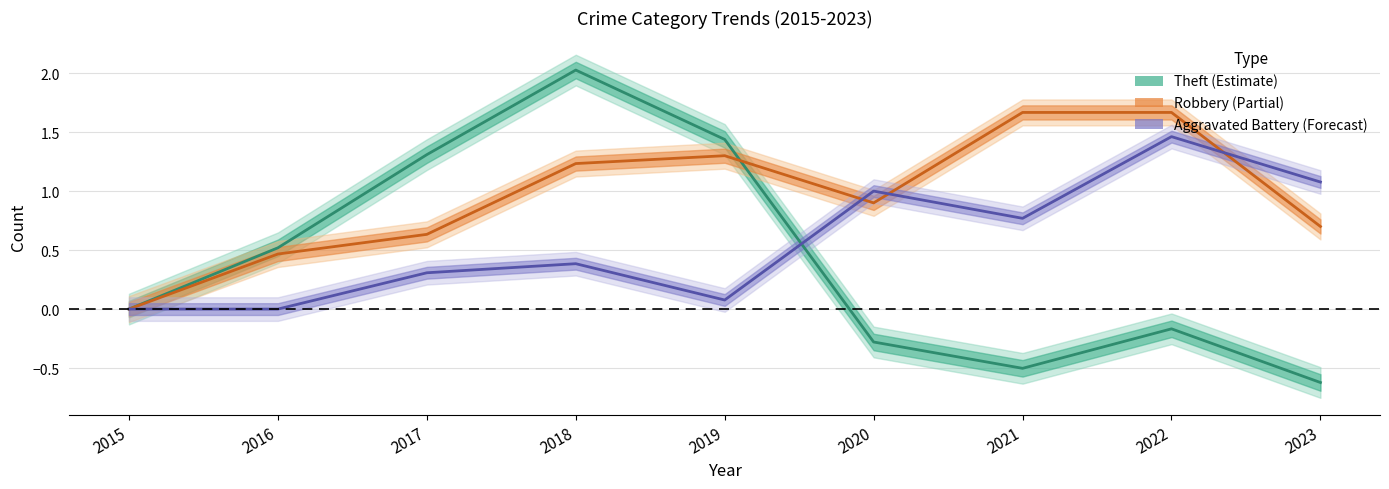

How many values in Theft are above zero?

4